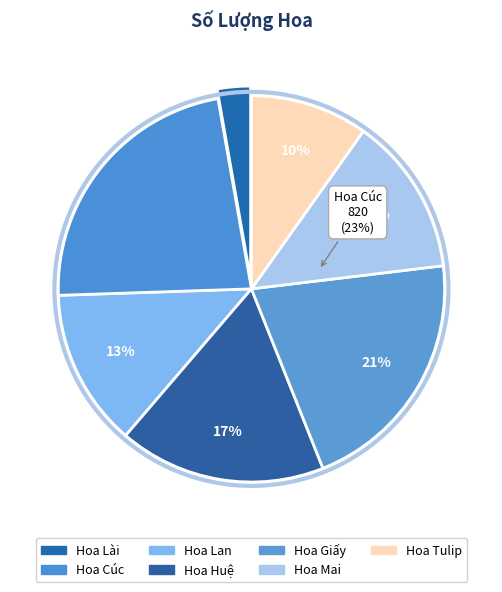

Is it true that Hoa Cúc is 23% of the pie?

True